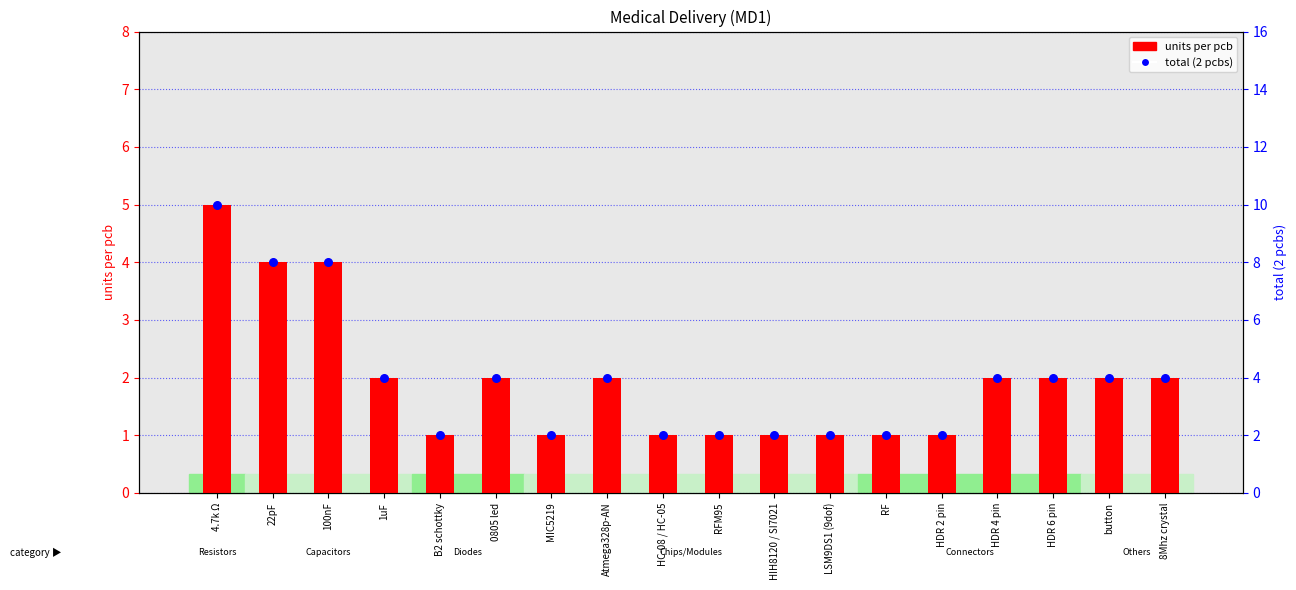

Which series contains the lowest Y value?

units per pcb